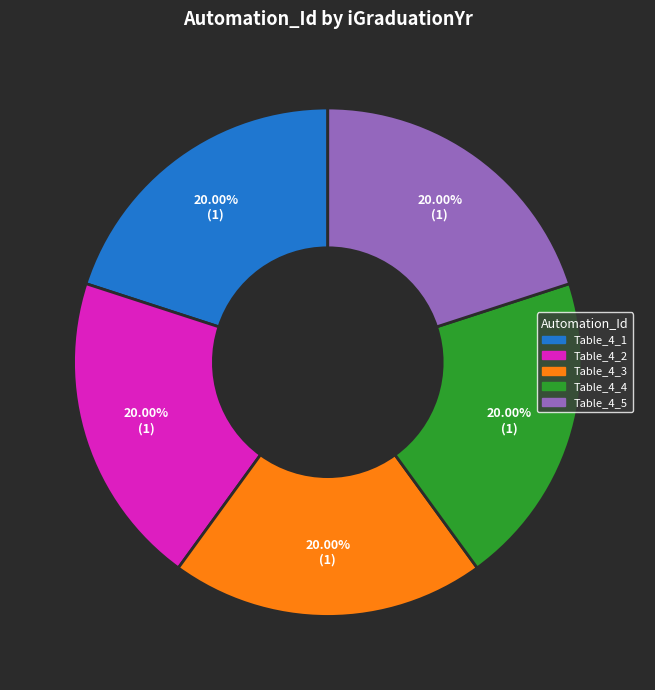

What is the ratio of the value at Table_4_4 to the value at Table_4_1?

1.0